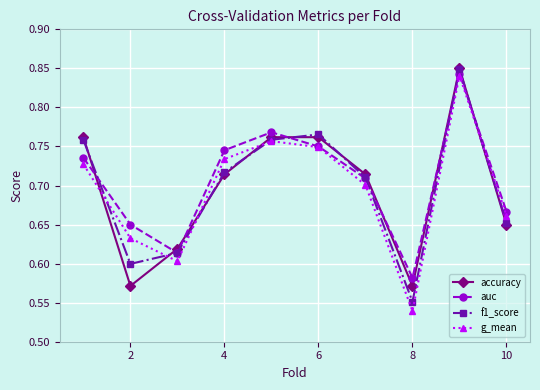

True or false: auc and accuracy intersect in this chart.

True